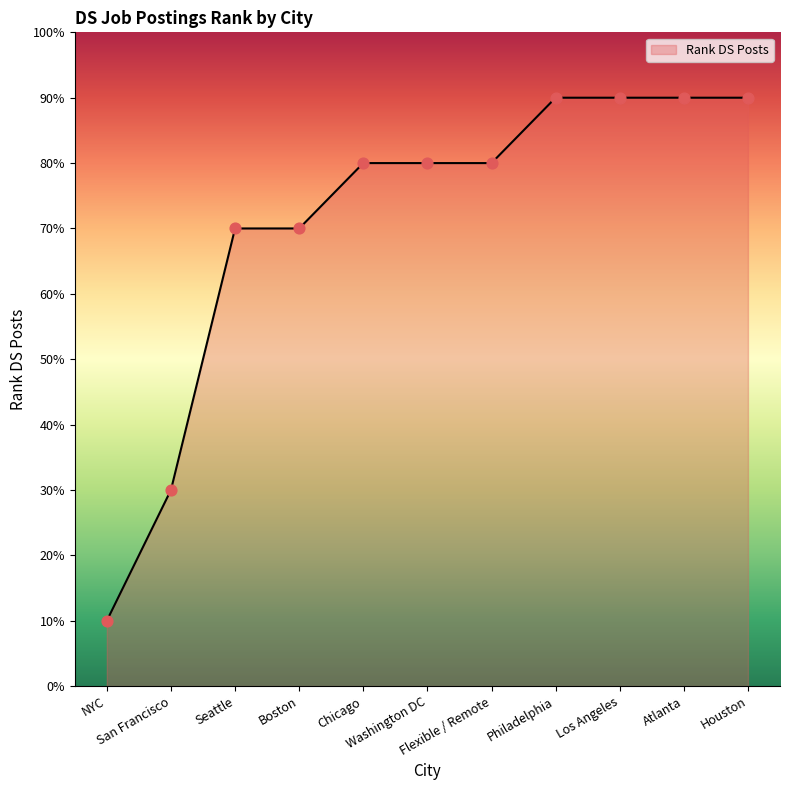

Does the chart have visible grid lines?

No